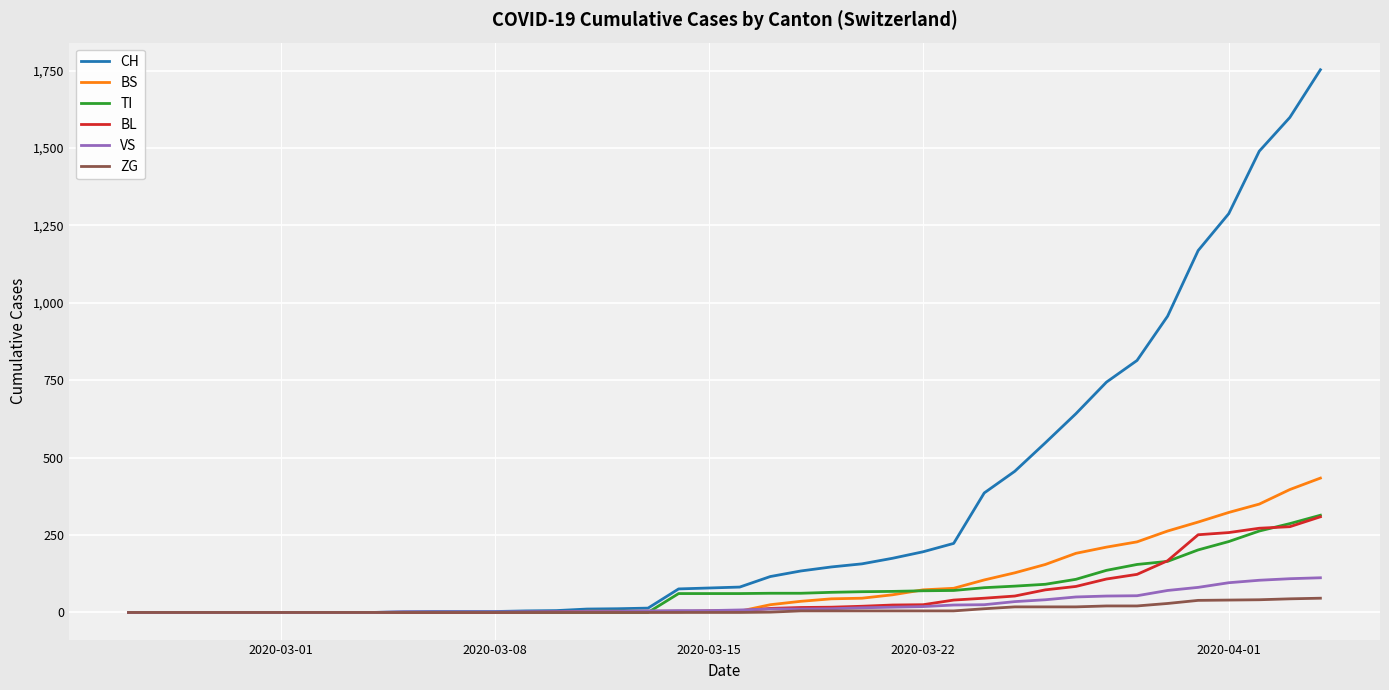

What is the greatest value displayed?

1753